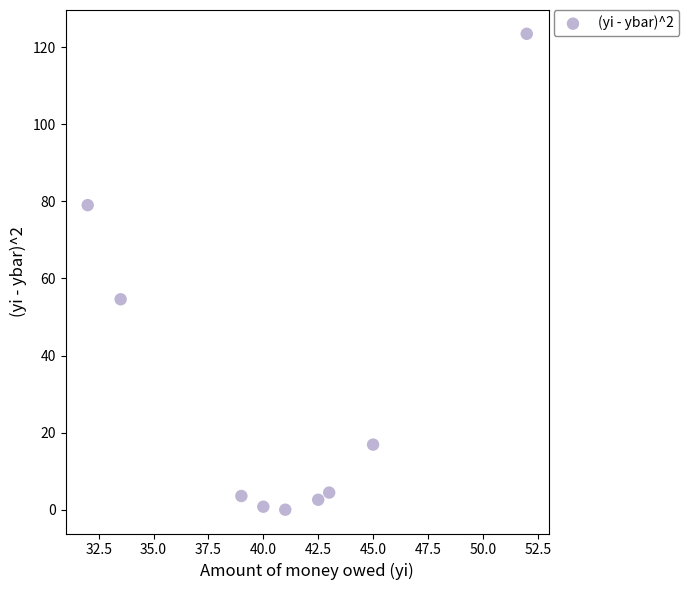

What is the average Y value?

31.7